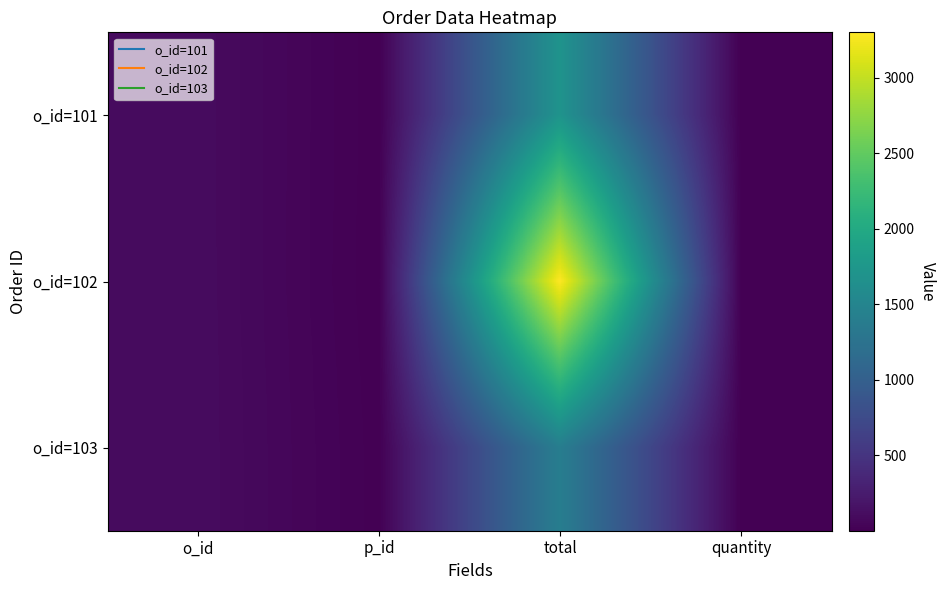

Which has a higher value, quantity or p_id?

quantity